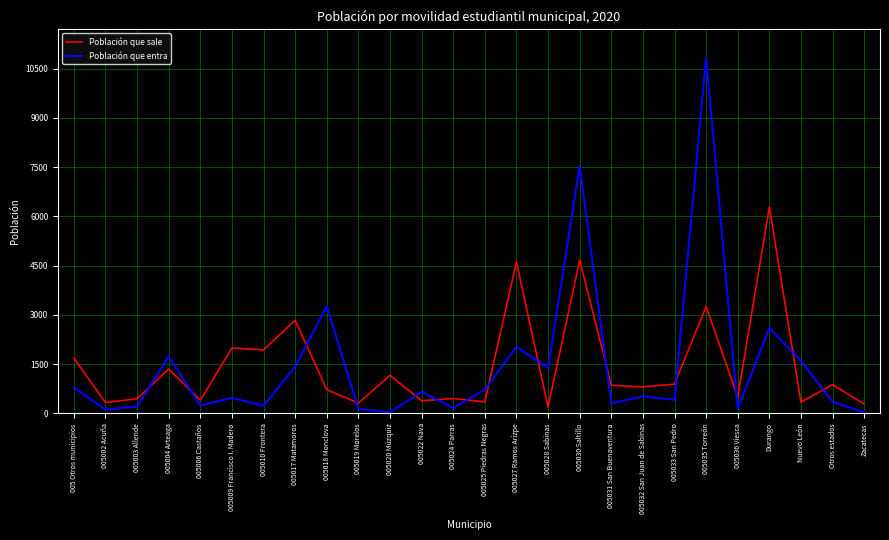

At which category does Población que sale reach its first local valley?

005002 Acuña